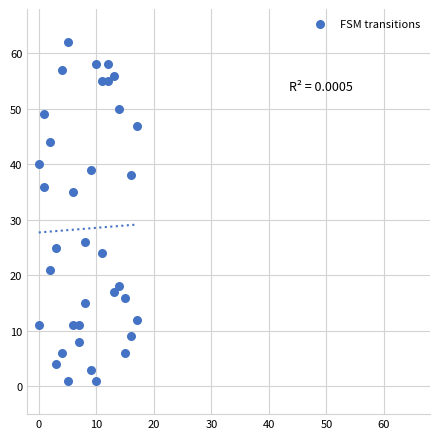

What is the range of X values (max minus min)?

17